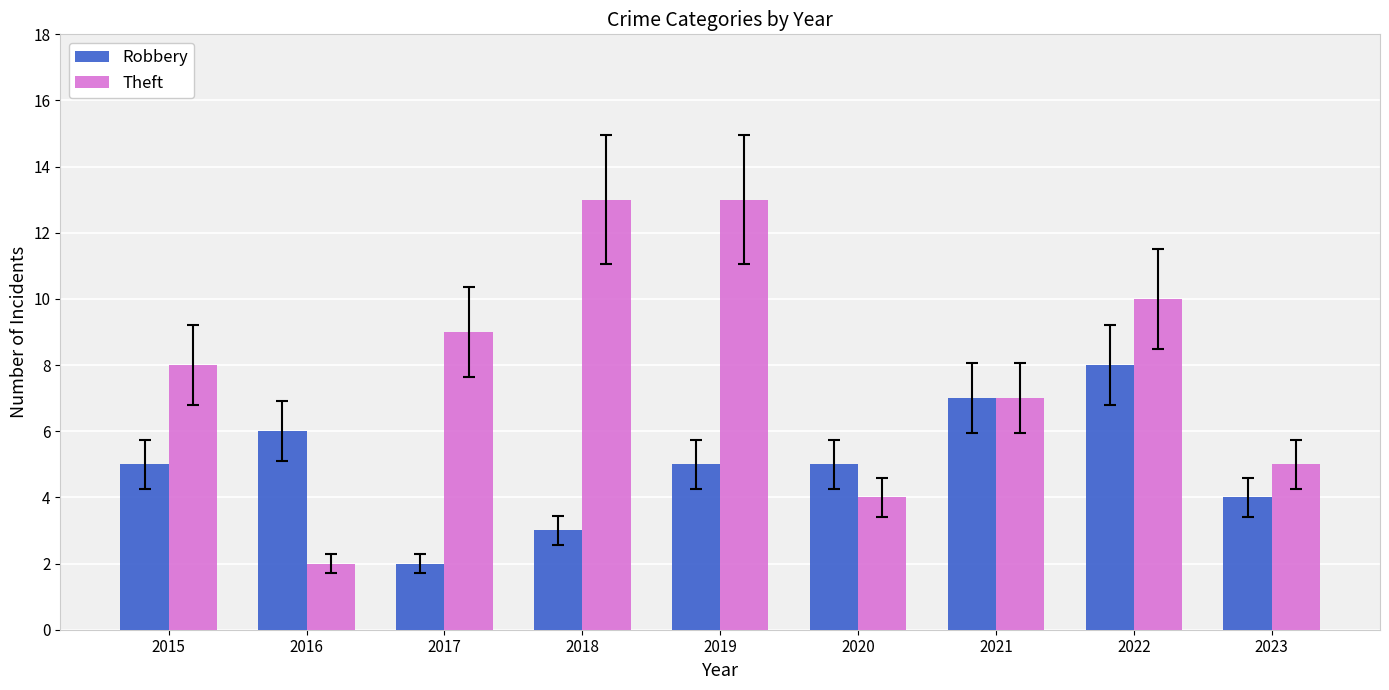

Rank the series by their average value, from lowest to highest.

Robbery, Theft